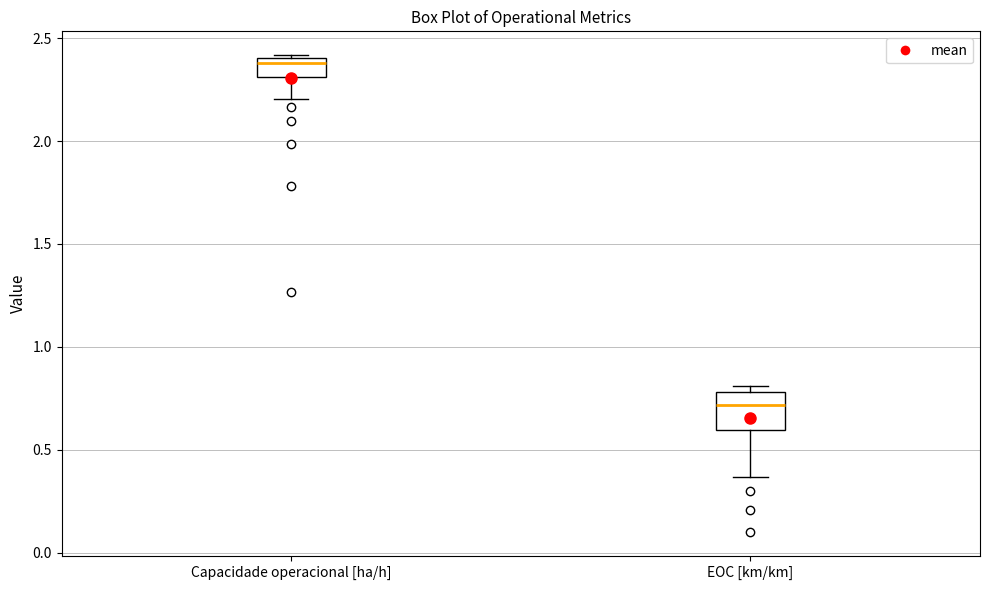

Where does the lower whisker of the box for Capacidade operacional [ha/h] end on the y-axis? The values are not printed on the chart, so give them approximately, as read against the axis.

2.20